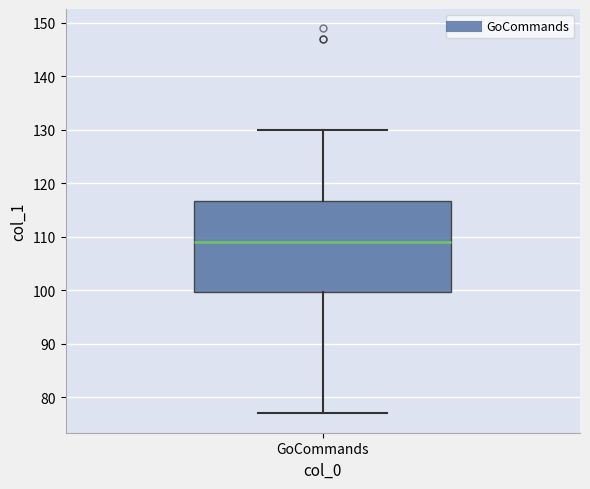

Read this box plot against the y-axis: the position of the median line, the range covered by the box, and the ends of both whiskers. The values are not printed on the chart, so give them approximately, as read against the axis.

median 109, box 100 to 117, whiskers 77 to 130